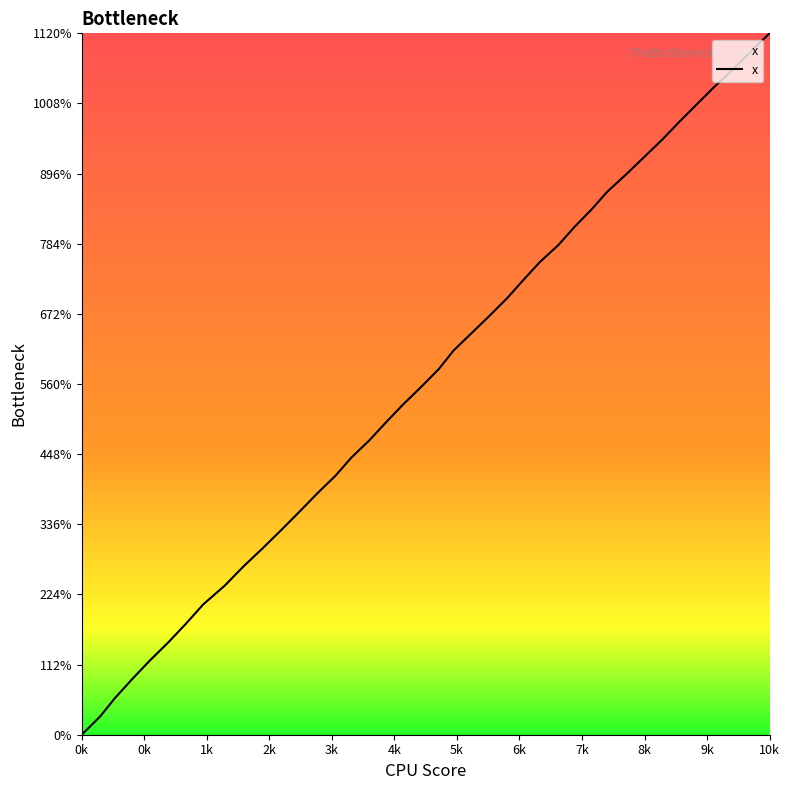

True or false: the data has more than 1 interior local peaks.

False